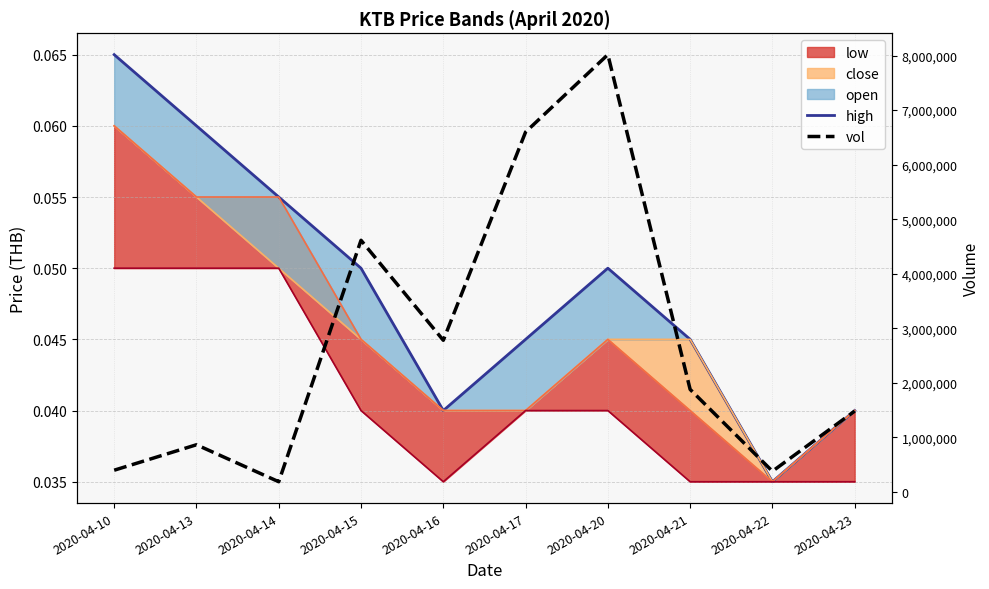

What is the lowest value of the vol series?

188000.0